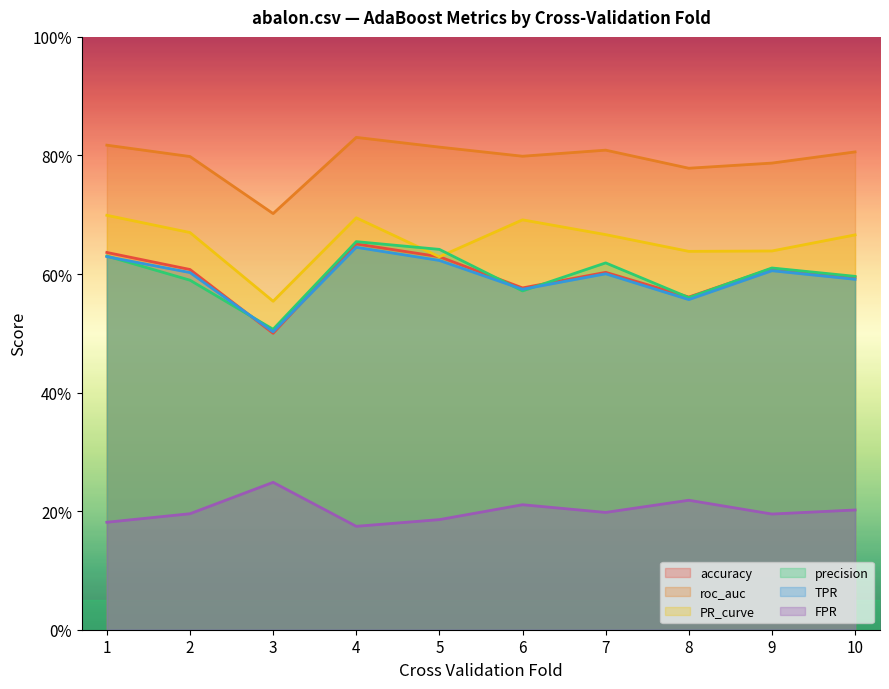

At which label is accuracy closest to 0?

3